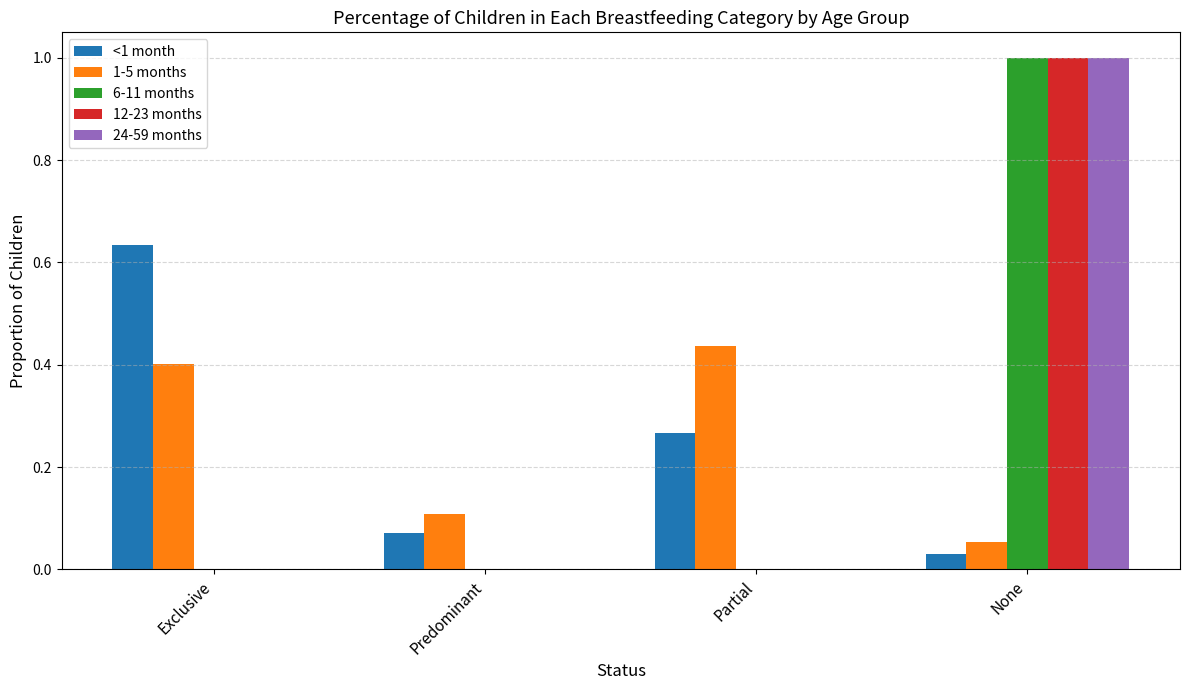

At which label is <1 month closest to 0?

None